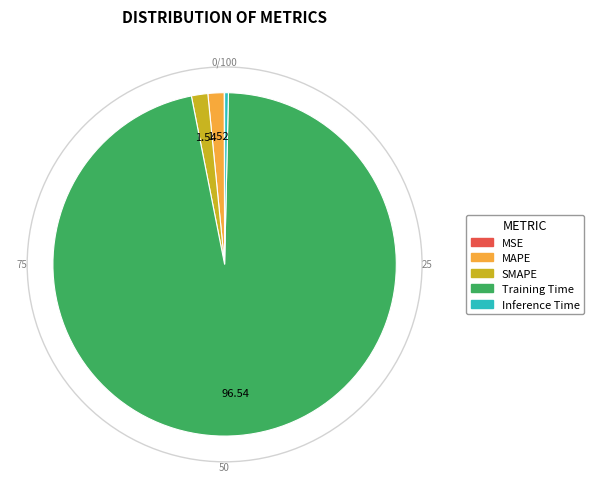

Is it true that Training Time is 86% of the pie?

False